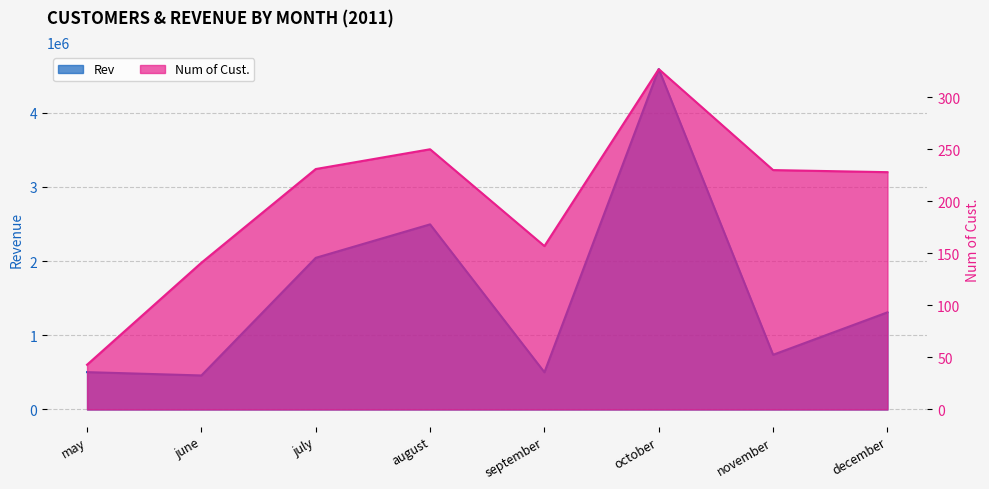

Does the chart have visible grid lines?

Yes